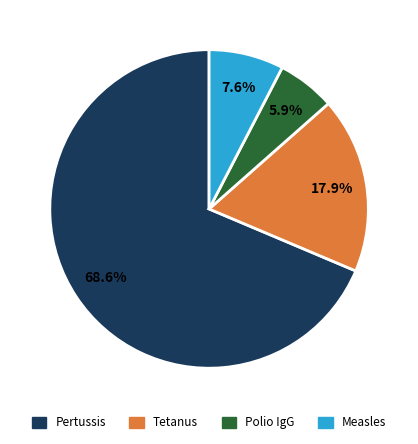

Count the number of slices in the pie.

4